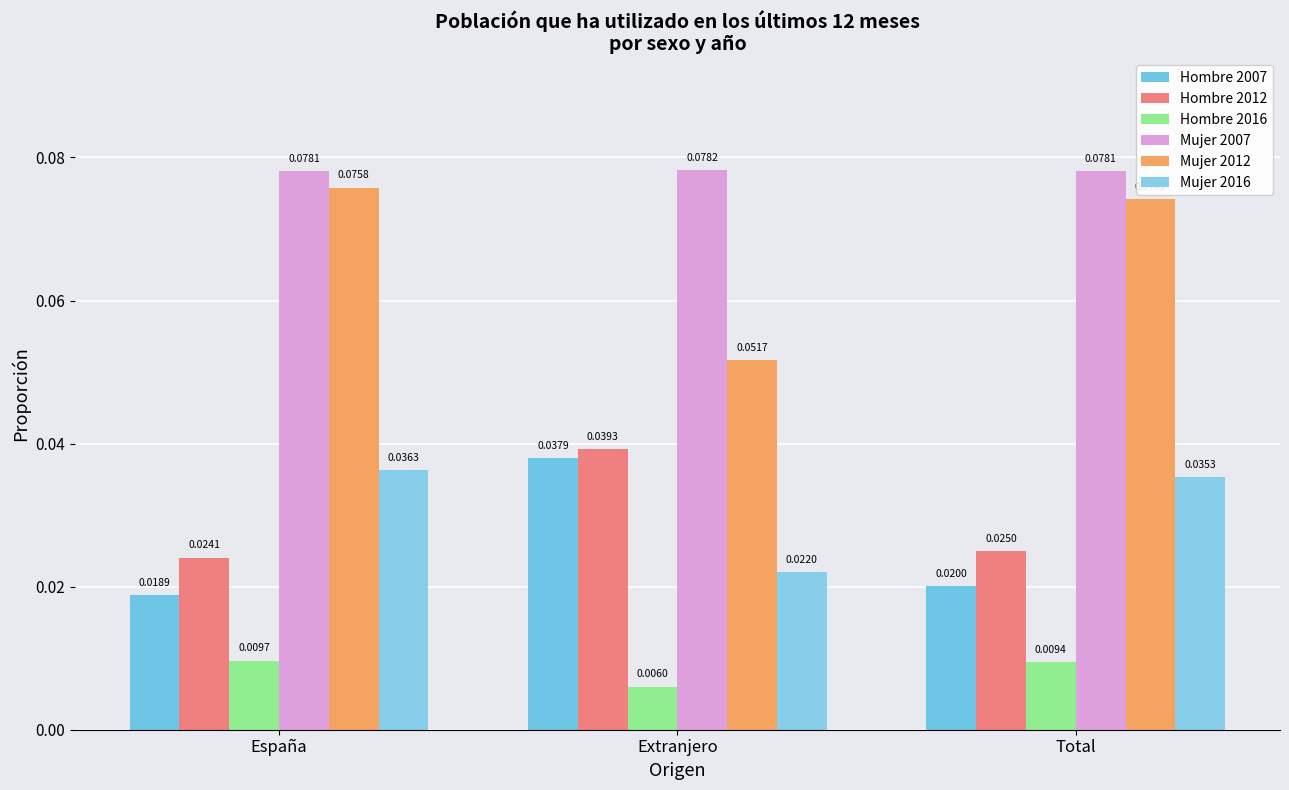

Reading left to right, extract all data points from this chart.

Hombre 2007: España=0.0	Extranjero=0.0	Total=0.0
Hombre 2012: España=0.0	Extranjero=0.0	Total=0.0
Hombre 2016: España=0.0	Extranjero=0.0	Total=0.0
Mujer 2007: España=0.1	Extranjero=0.1	Total=0.1
Mujer 2012: España=0.1	Extranjero=0.1	Total=0.1
Mujer 2016: España=0.0	Extranjero=0.0	Total=0.0